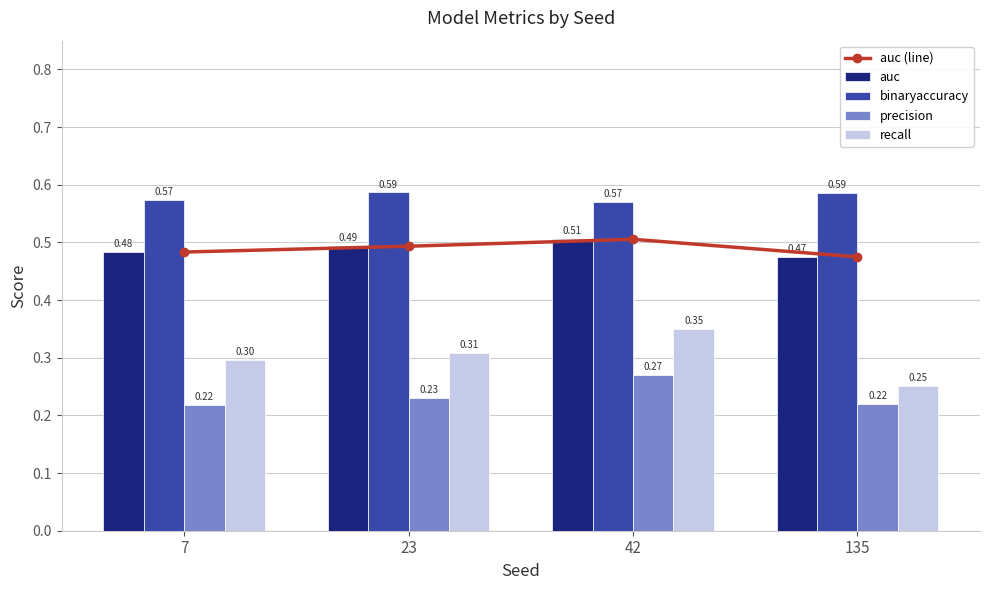

List the series in order of their peak value, lowest first.

precision, recall, auc (line), auc, binaryaccuracy